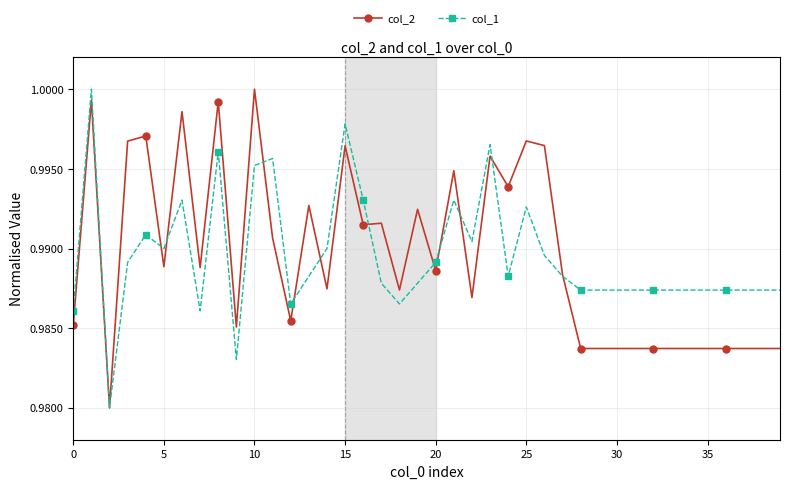

True or false: col_2 and col_1 intersect in this chart.

True